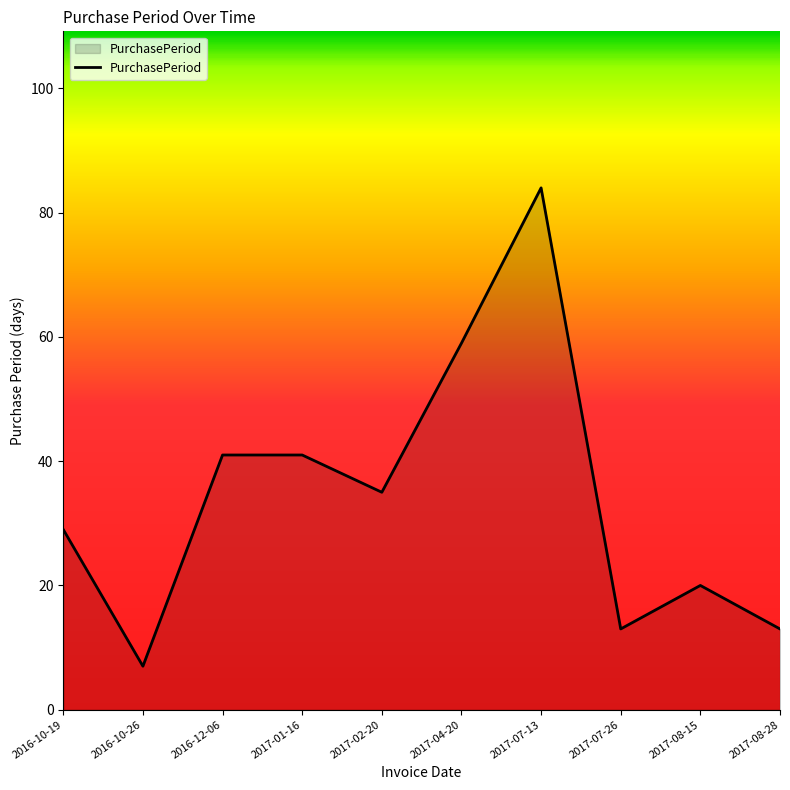

What is the change in value from 2017-01-16 to 2017-04-20?

+18